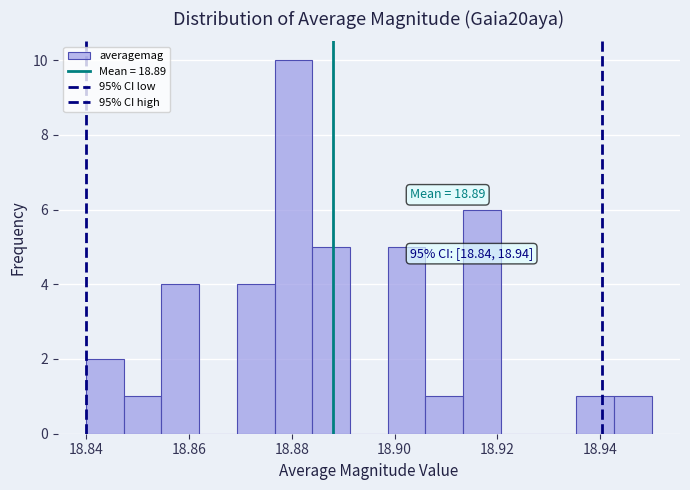

Around what value on the x-axis is the tallest bar? Give the approximate position of its centre, as read against the axis.

18.880